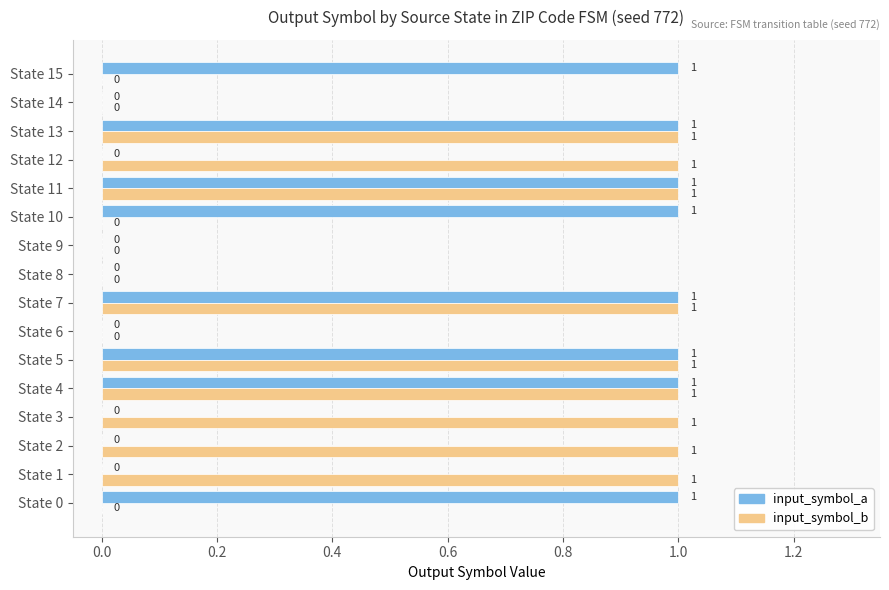

Which series has the largest total across all categories?

input_symbol_b